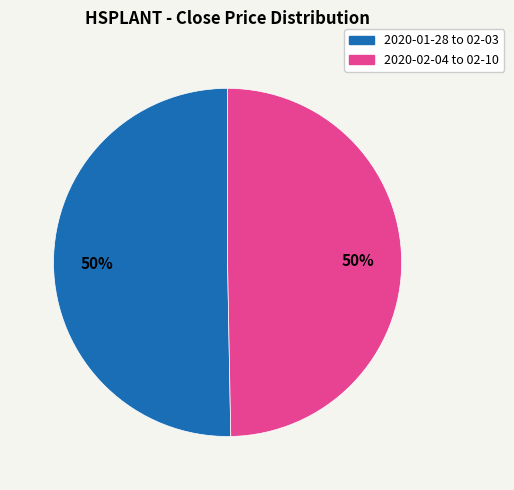

To the nearest percent, what is the average slice percentage?

50%